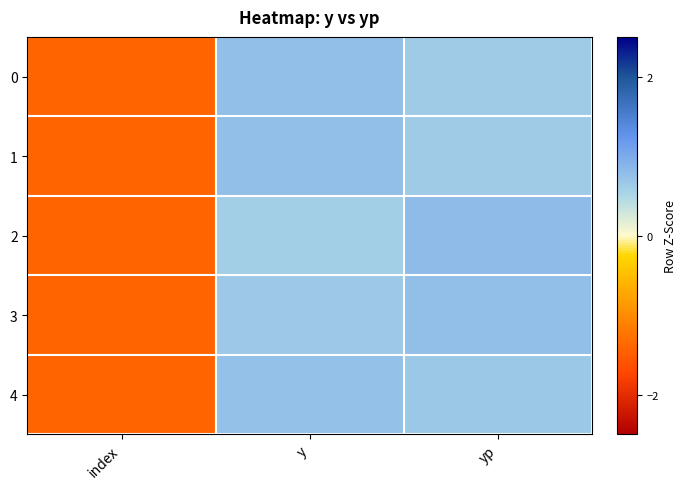

What is the maximum value shown in the chart?

0.8